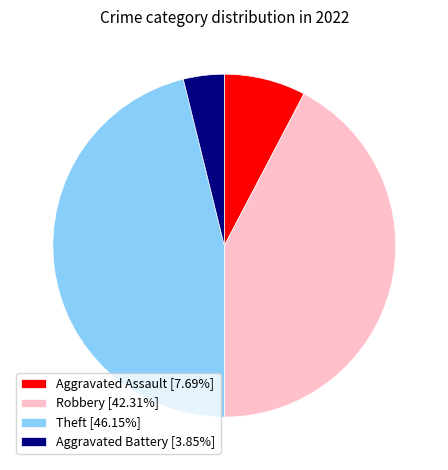

What is the smallest slice in the pie chart?

Aggravated Battery